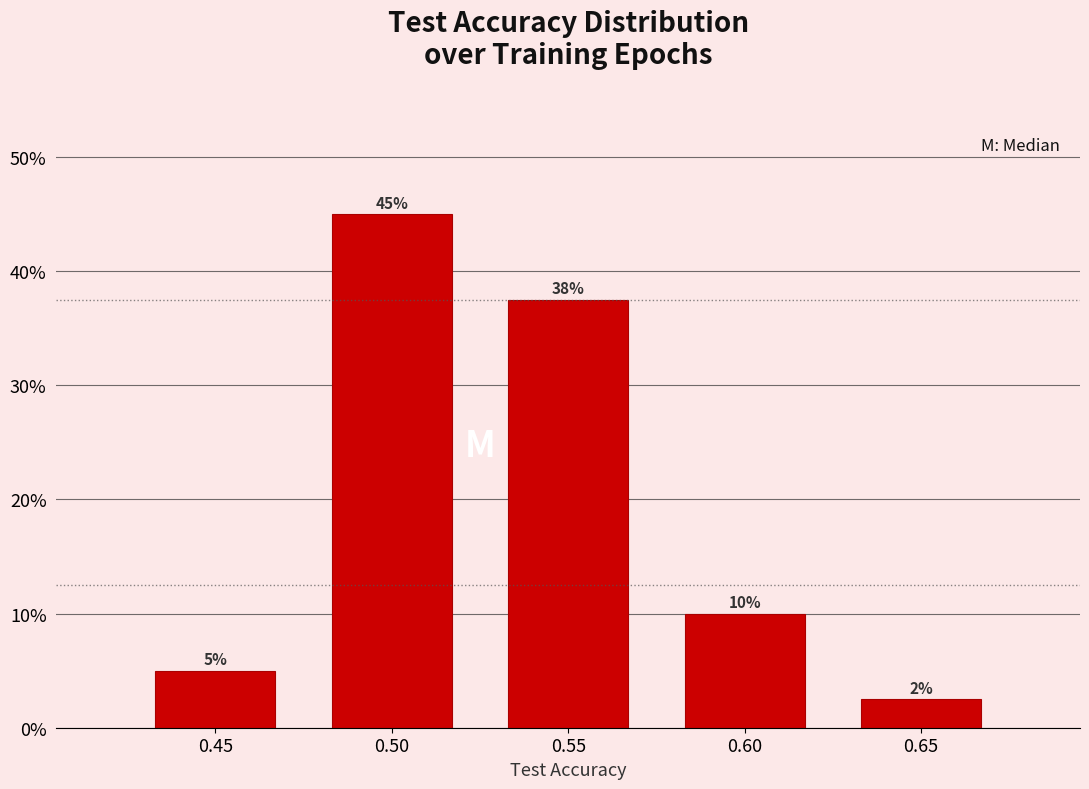

Rank the categories by value from highest to lowest.

0.50, 0.55, 0.60, 0.45, 0.65